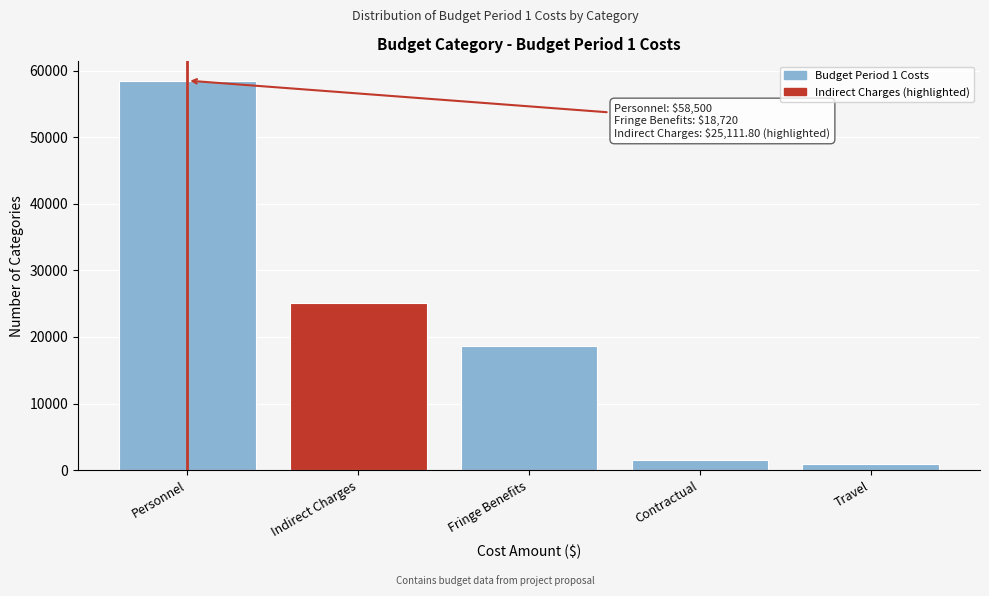

Reading left to right, extract all data points from this chart.

58500.0	25111.8	18720.0	1500.0	1000.0